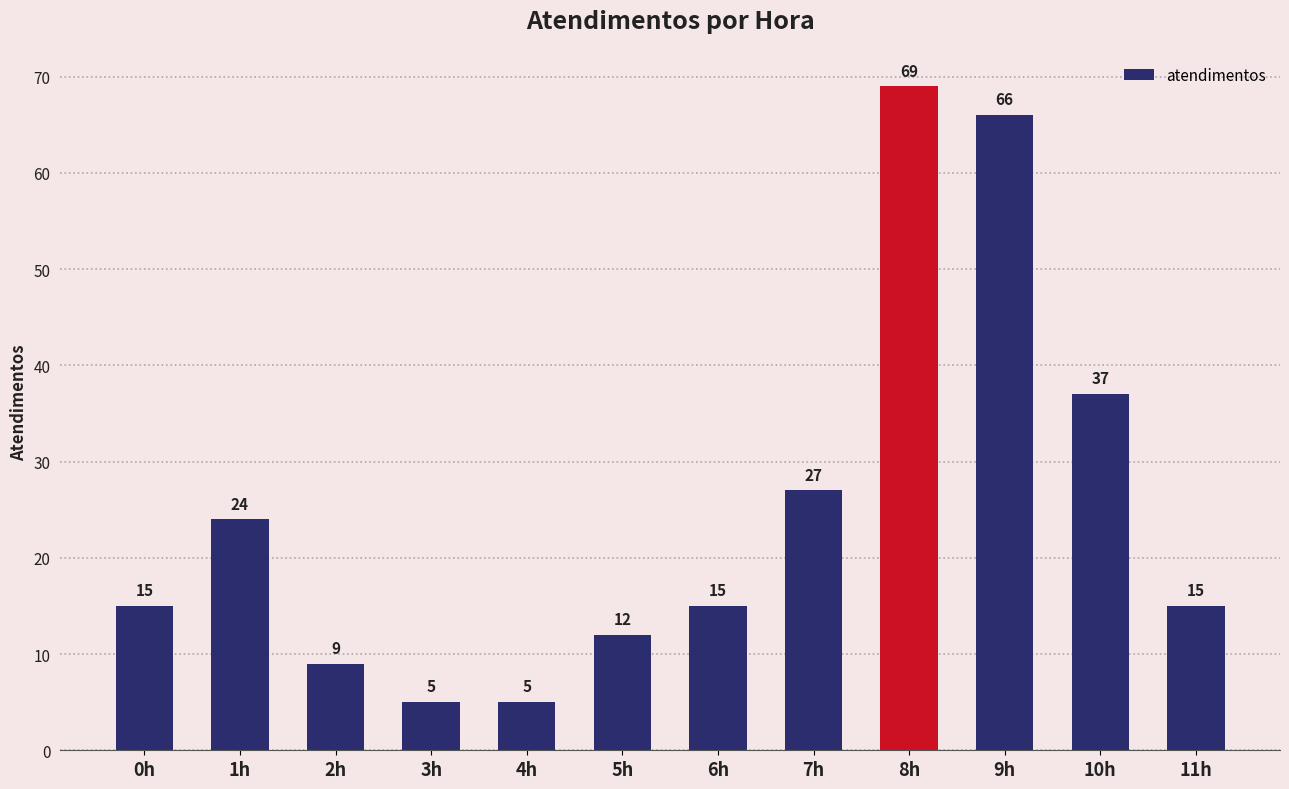

Approximately how many times larger is the value at 11h compared to 4h?

3.0